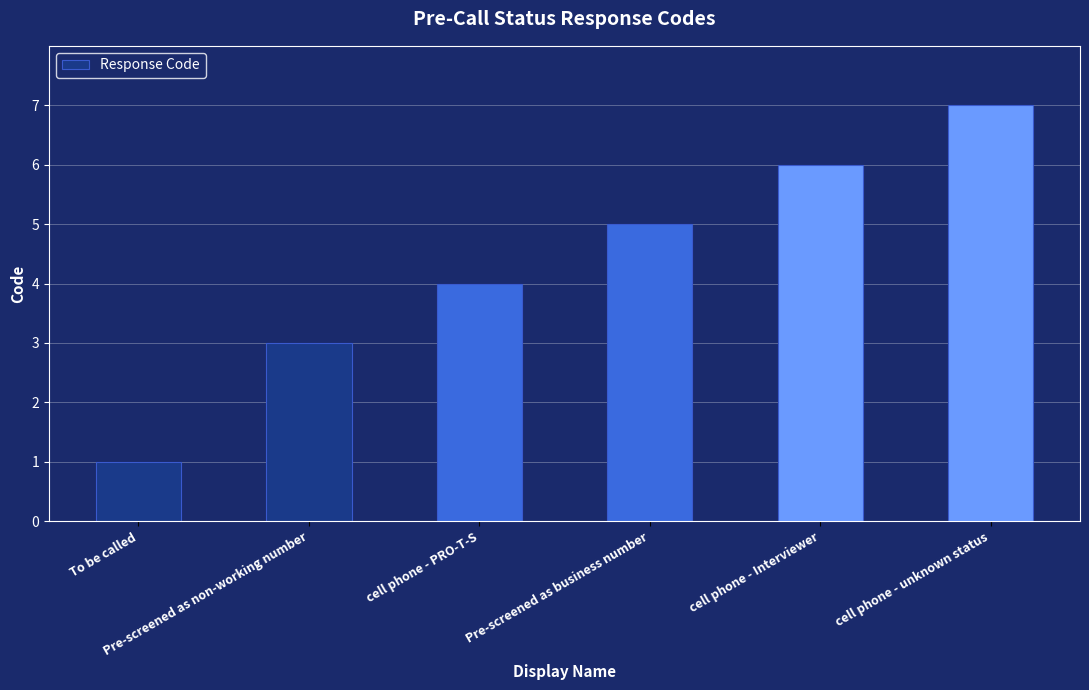

Rank the categories by value from highest to lowest.

cell phone - unknown status, cell phone - Interviewer, Pre-screened as business number, cell phone - PRO-T-S, Pre-screened as non-working number, To be called